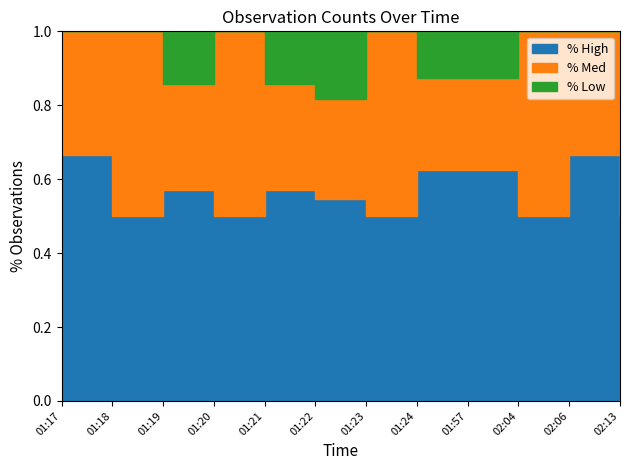

Does the chart have visible grid lines?

No